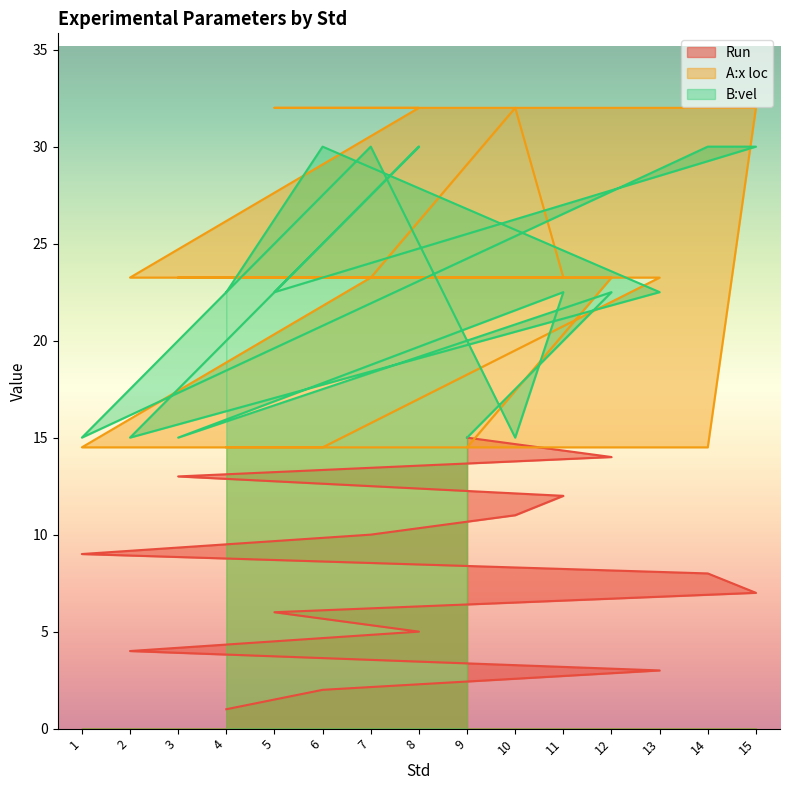

True or false: A:x loc and B:vel cross at least once.

True